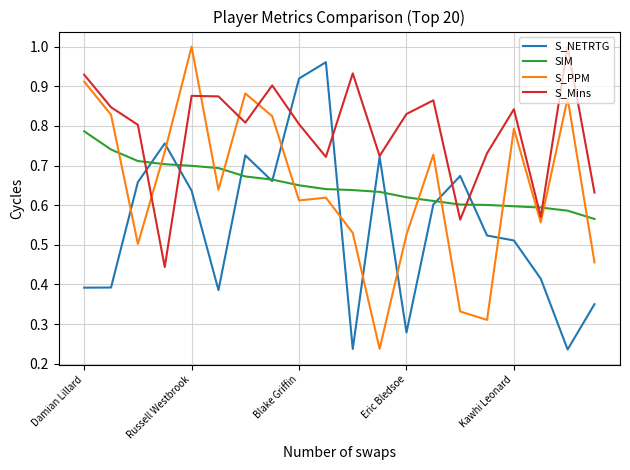

How many intersections are there between S_PPM and S_NETRTG?

8